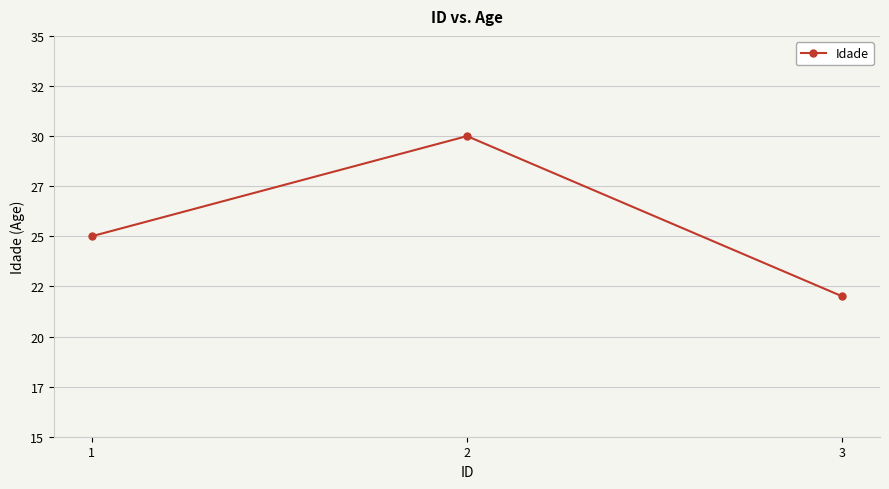

Does the chart have visible grid lines?

Yes